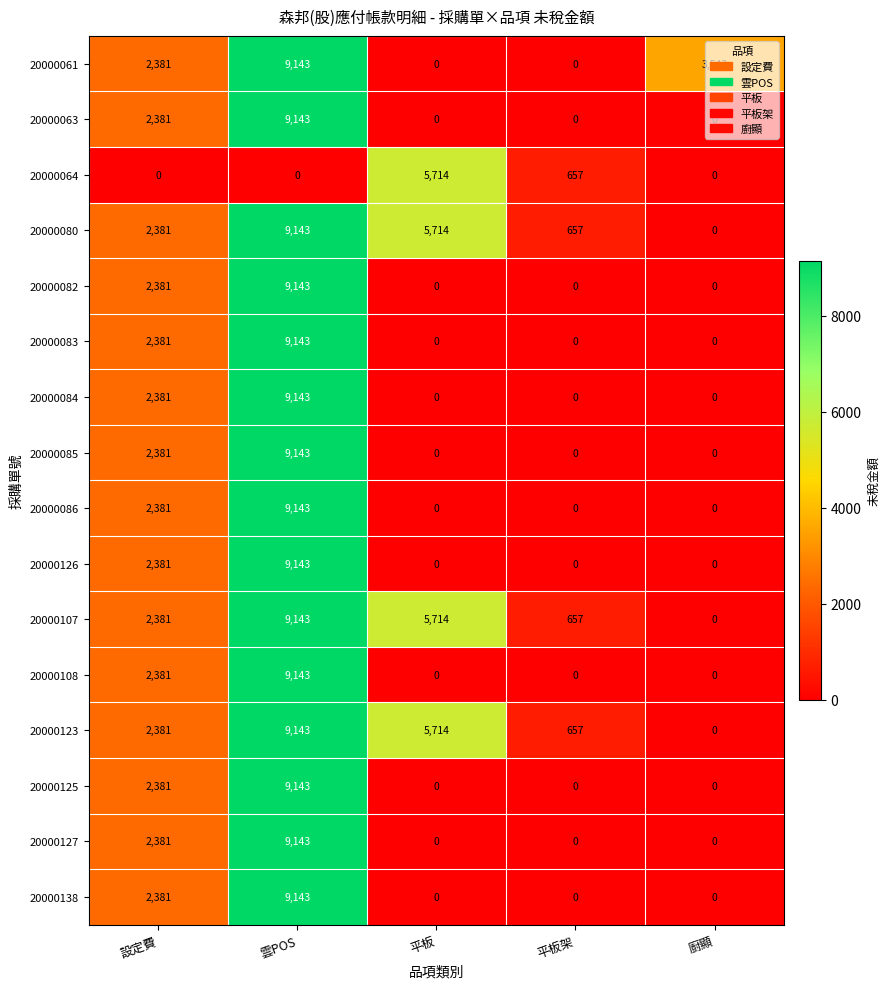

How many distinct data groups are displayed?

16